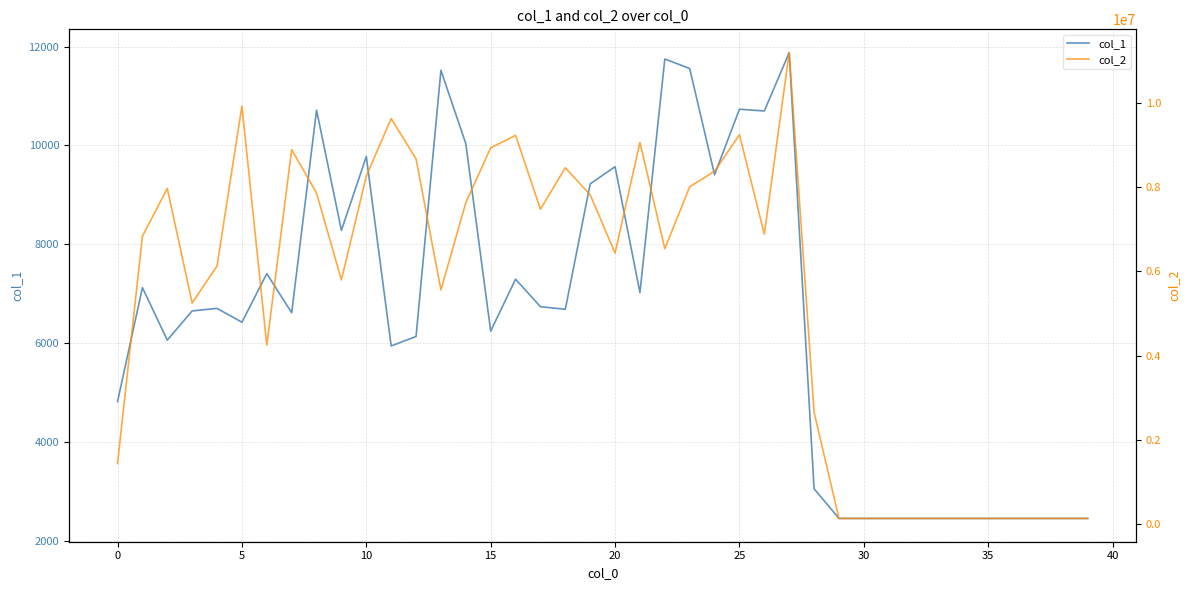

At which label is col_2 closest to 5666384?

13